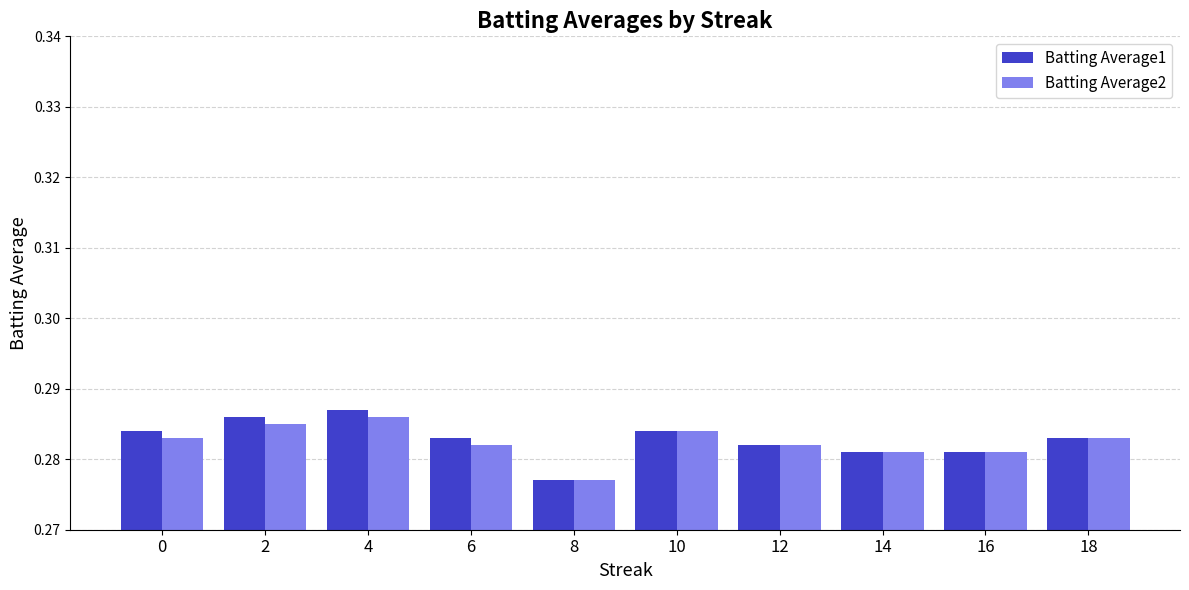

Which label corresponds to the smallest value in the chart?

8